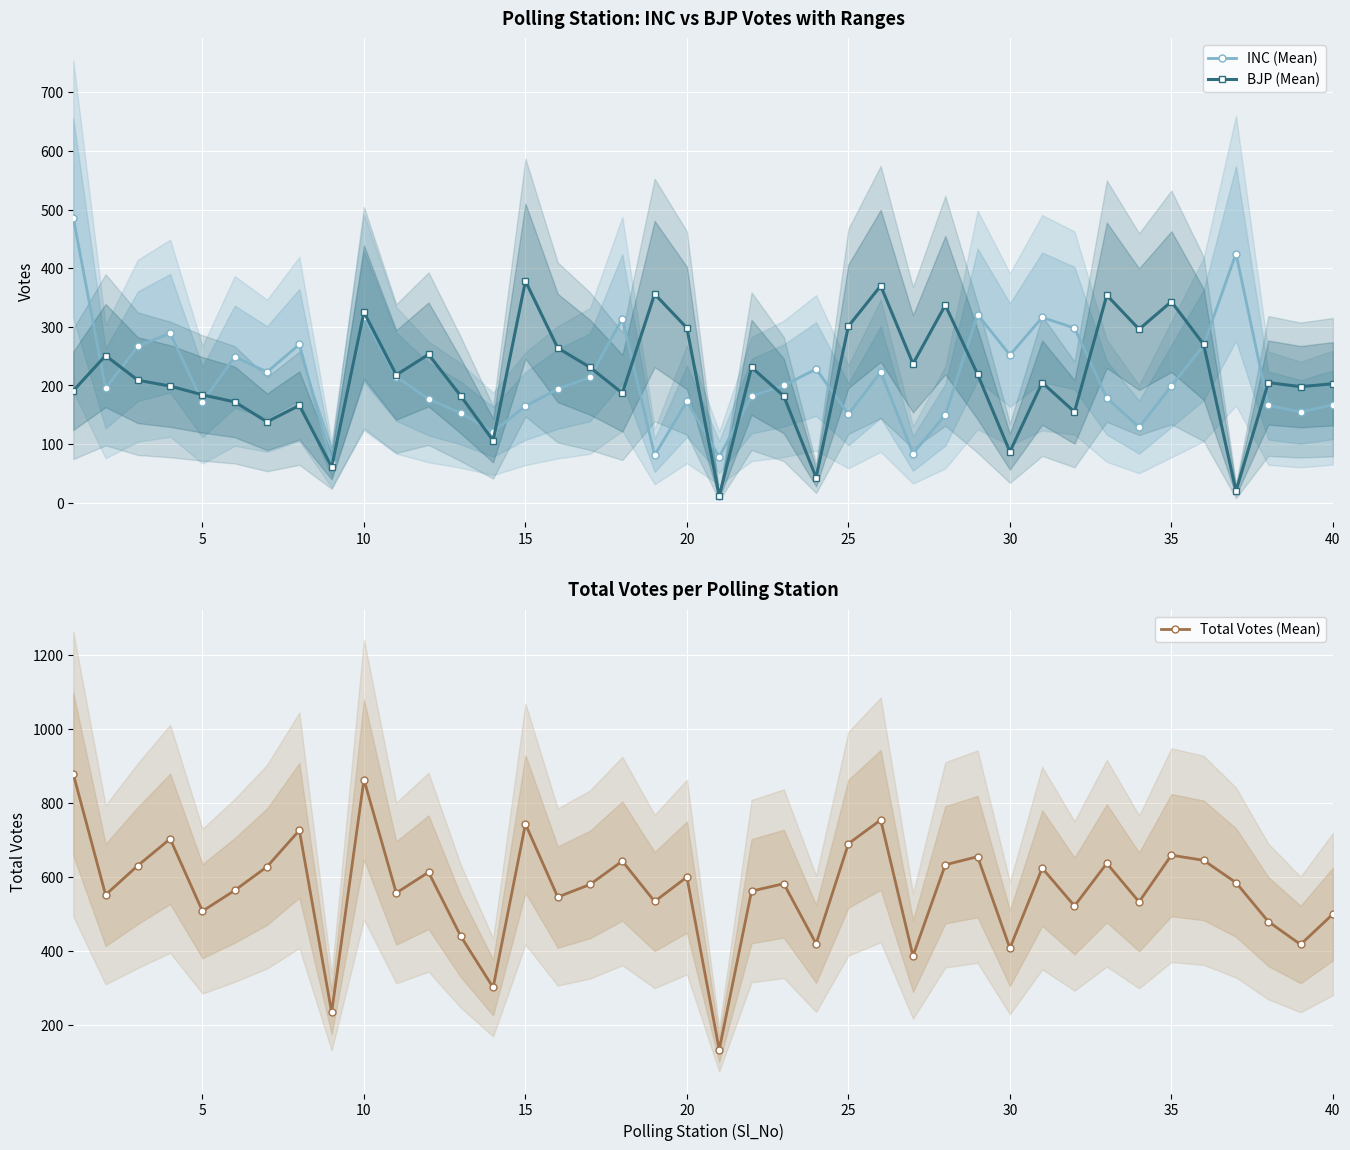

True or false: BJP (Mean) and Total Votes (Mean) cross at least once.

False